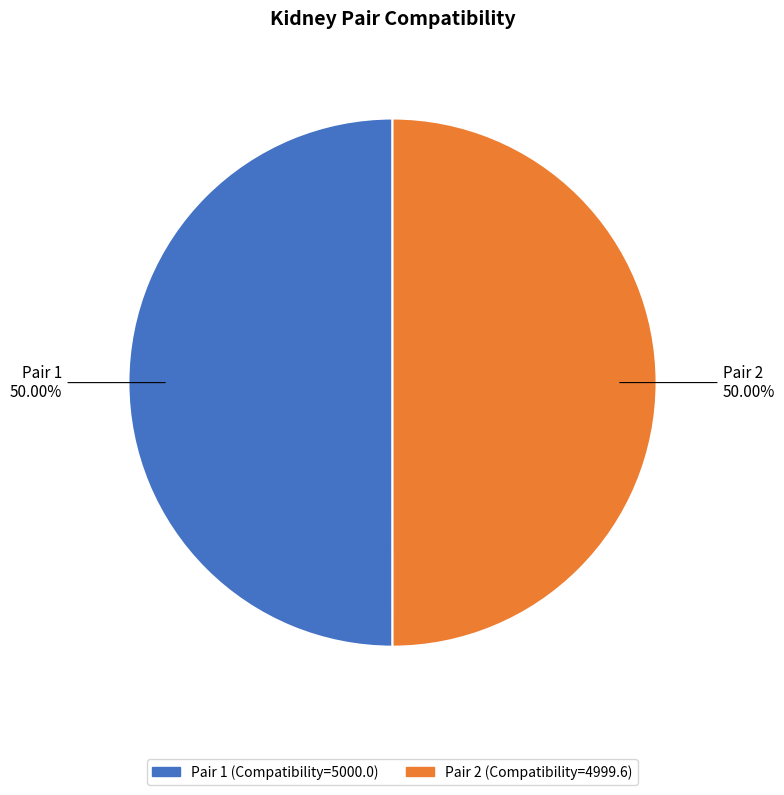

How many slices are in this pie chart?

2